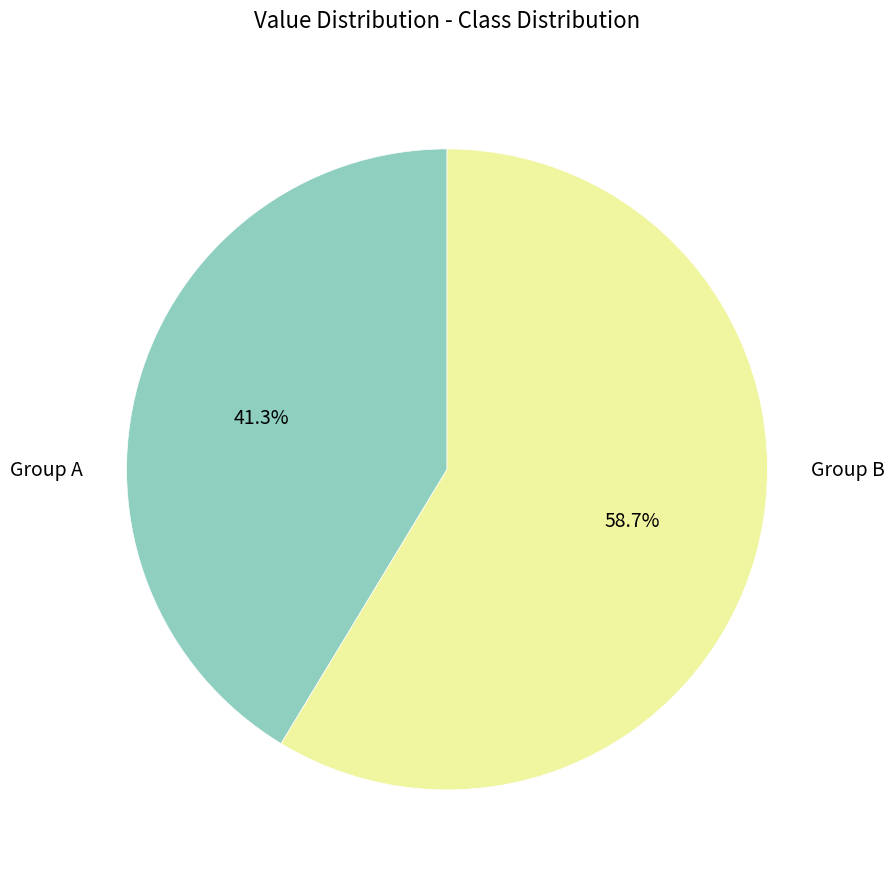

Rank the categories by value from highest to lowest.

Group B, Group A